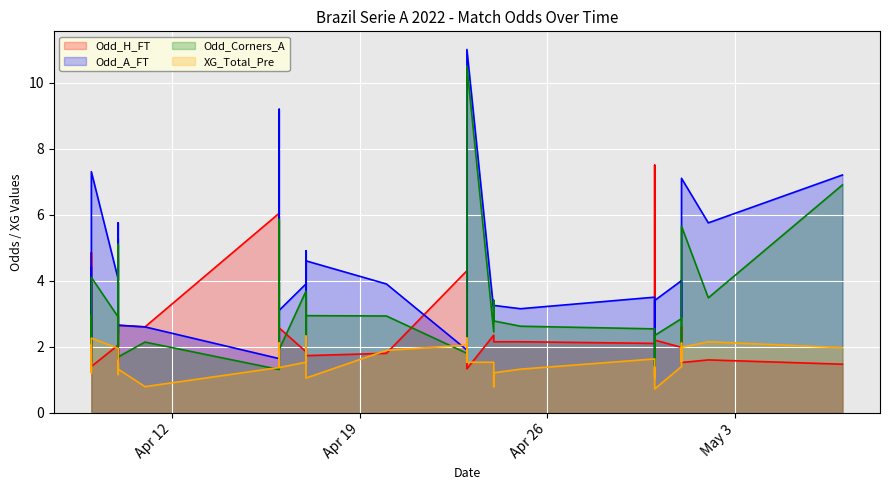

Which series has the widest spread of values?

Odd_A_FT